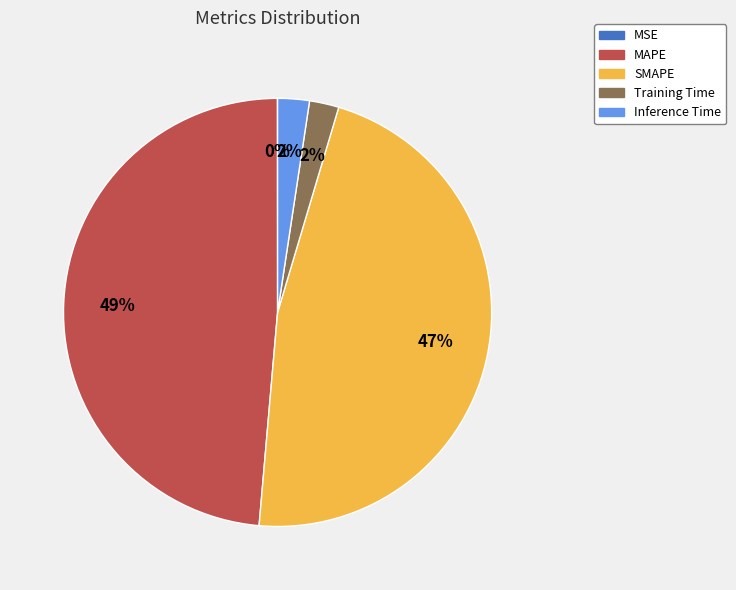

Between SMAPE and Inference Time, which is larger?

SMAPE